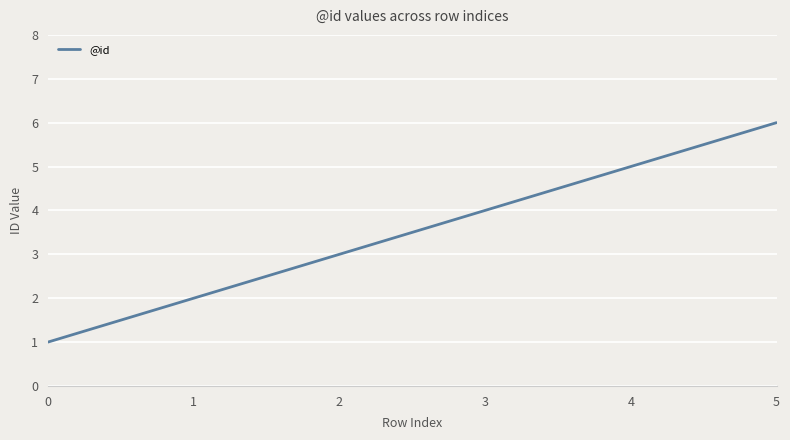

True or false: there are more than 0 points higher than both neighbors.

False